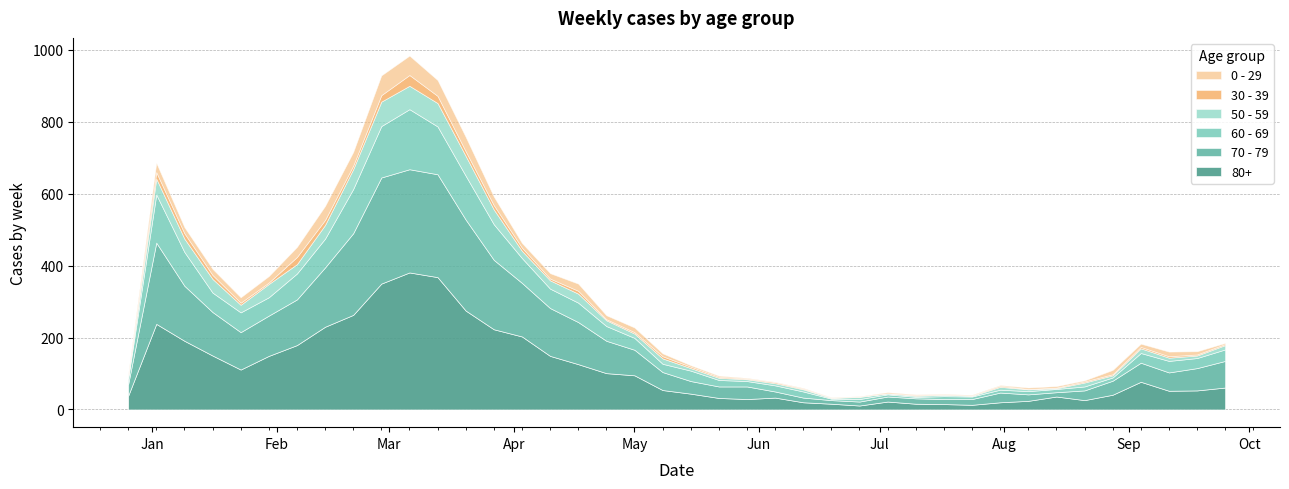

After their last crossing, which series has the higher values: 80+ or 70 - 79?

70 - 79